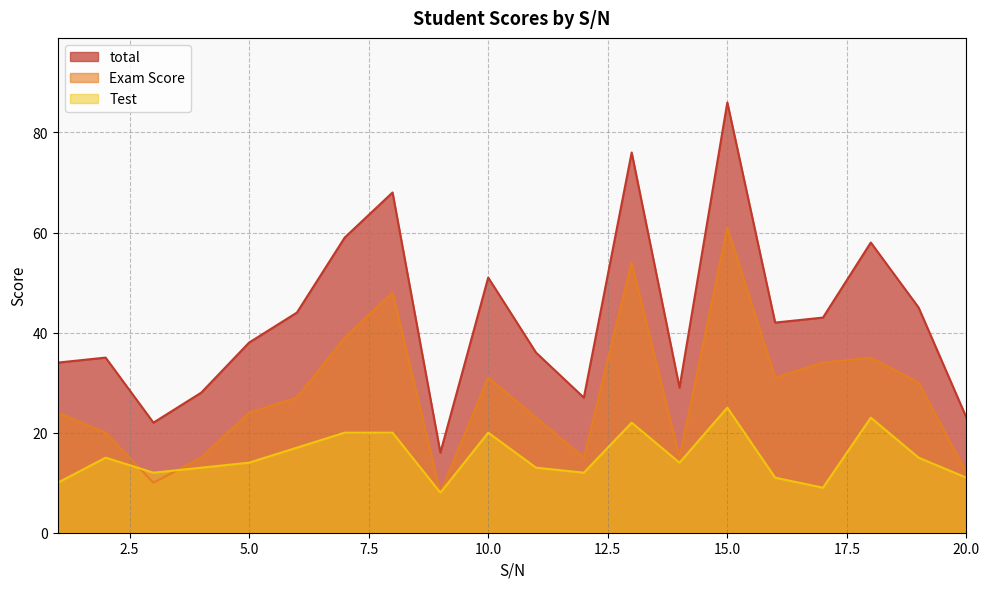

What is the difference between the maximum and second lowest values in the Exam Score series?

51